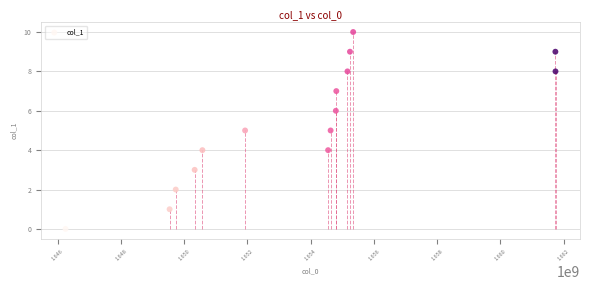

What is the range of X values (max minus min)?

15490927